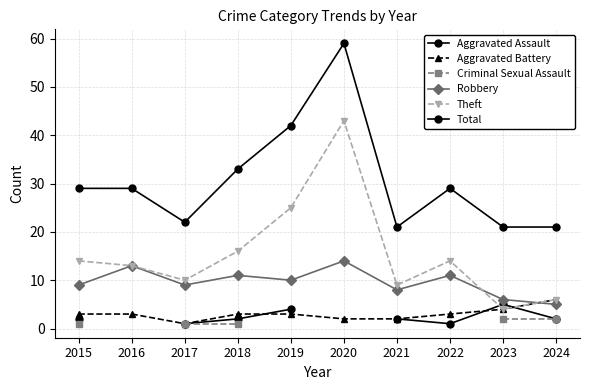

What value does the Aggravated Assault series have at 2018?

2.0